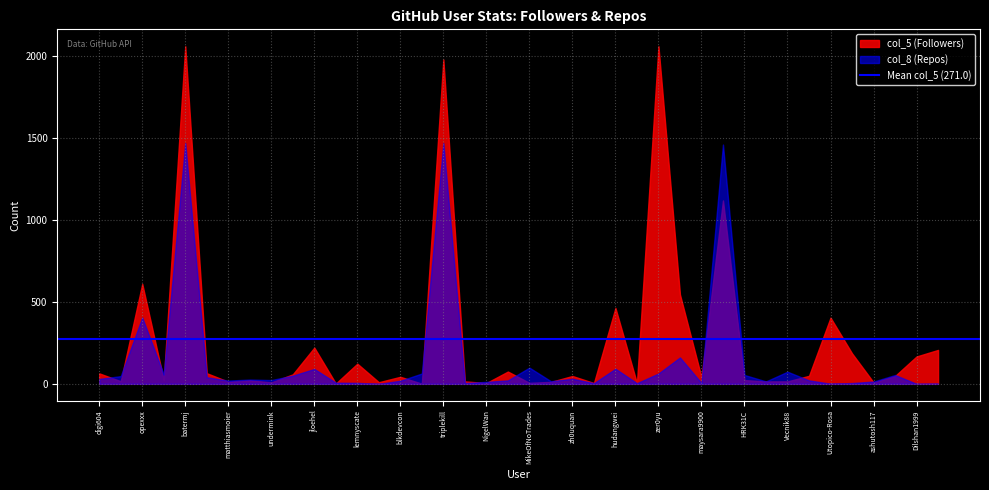

The value of col_5 (Followers) at digi604 is 64.0. True or false?

True